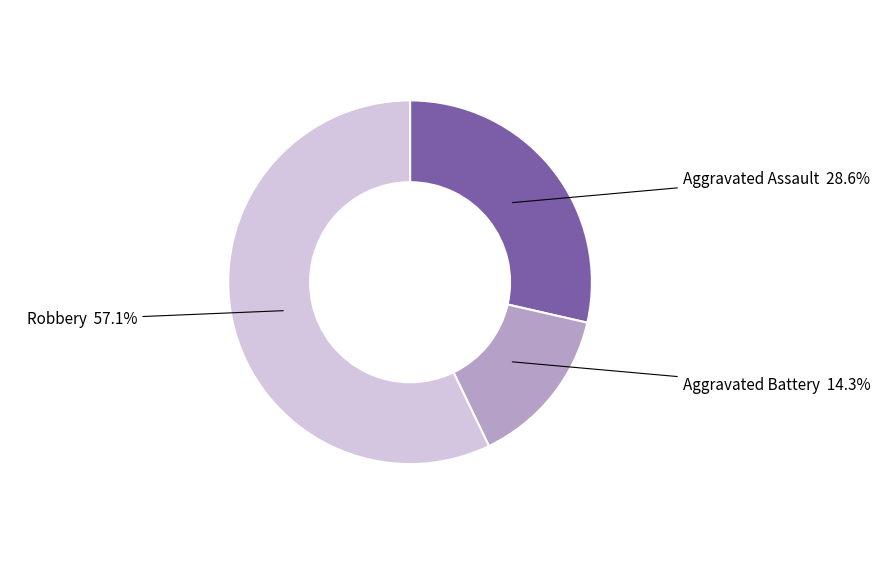

Is there any slice that represents more than half of the pie?

Yes